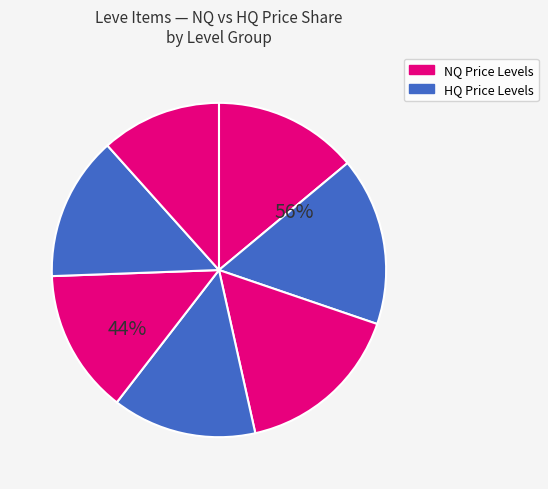

Which series changed the most between Leve Level 5 and 32?

NQ